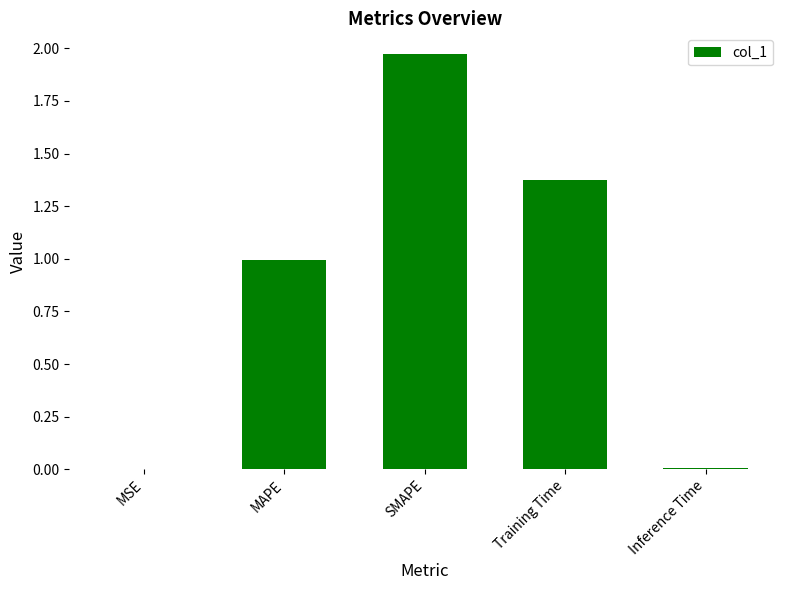

What is the sum of all values?

4.4